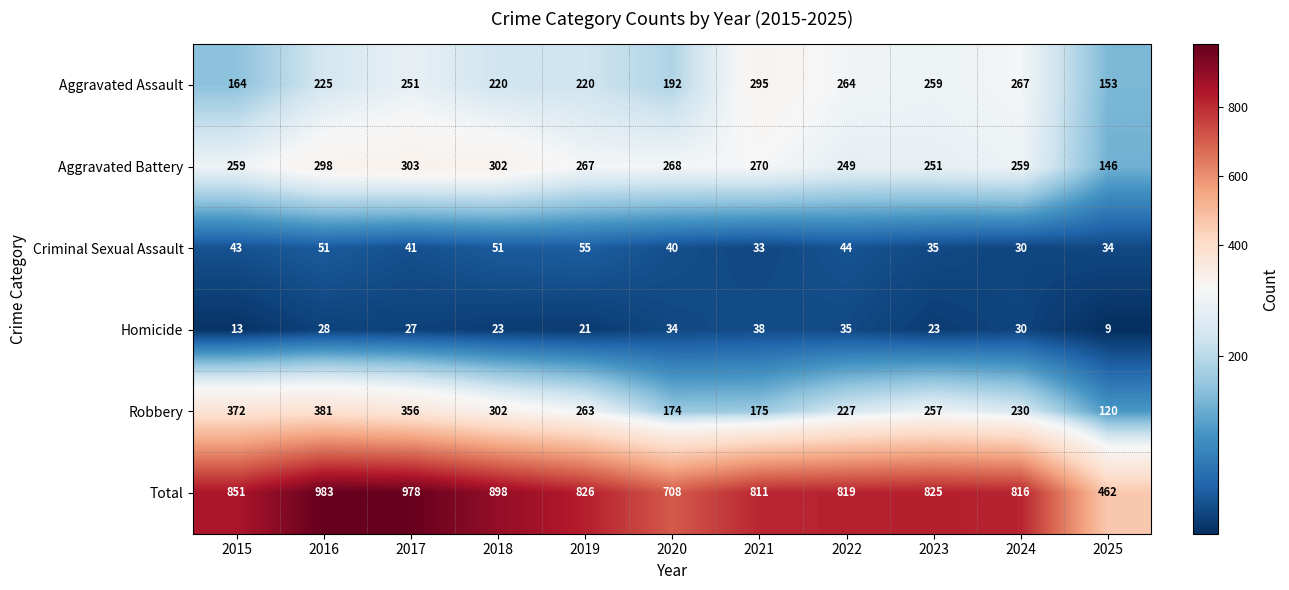

At how many categories does at least one series exceed 167?

11